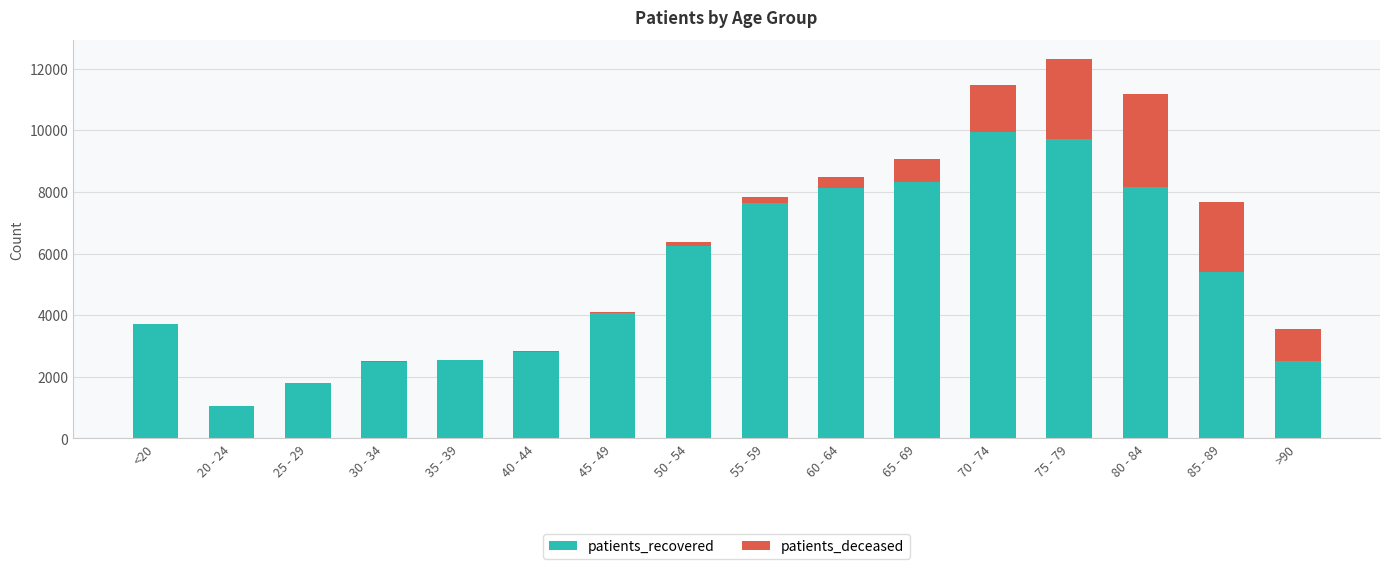

What is the sum of all patients_recovered values?

84520